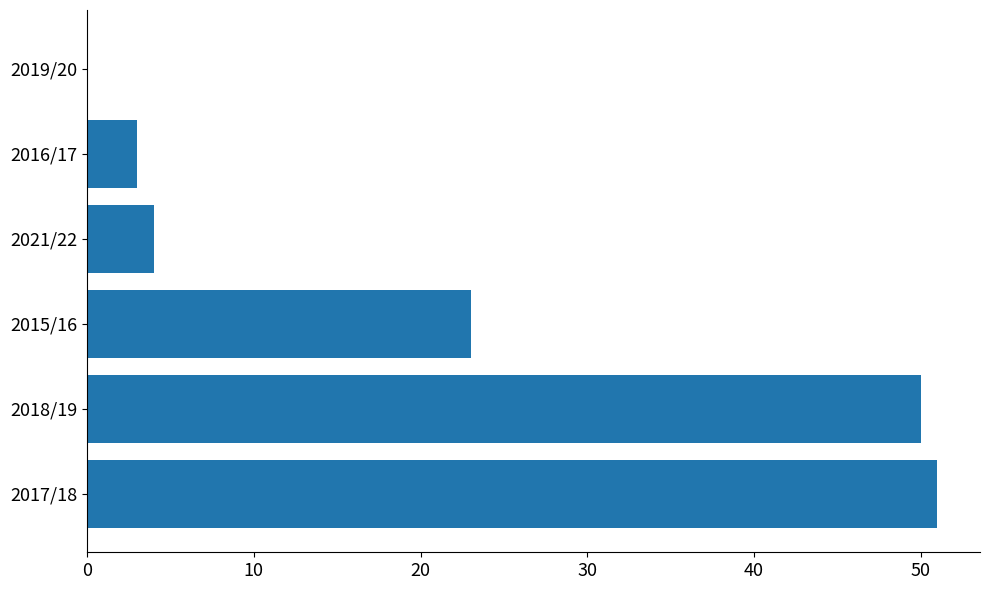

The value at 2019/20 is -20. True or false?

False